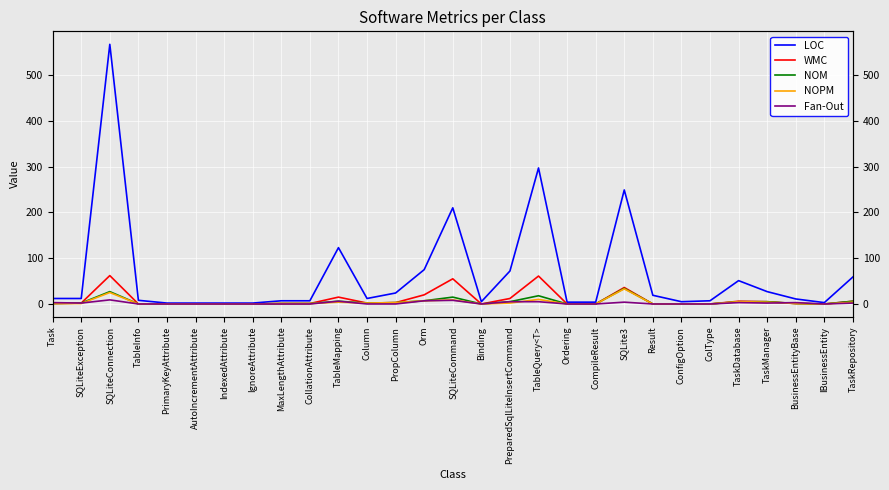

Is the value of Fan-Out at CompileResult greater than the value of WMC at TableMapping?

No